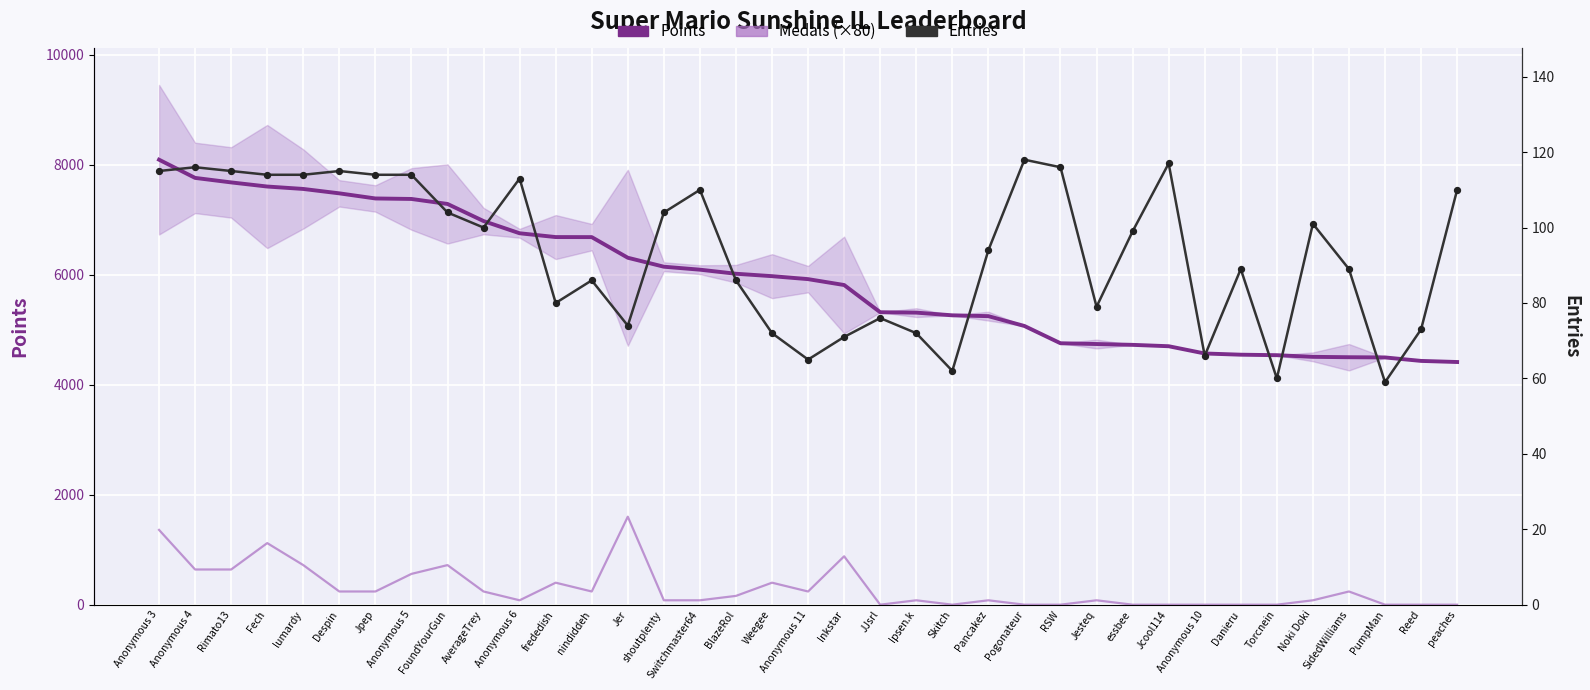

Which series reaches the maximum Y coordinate?

Points